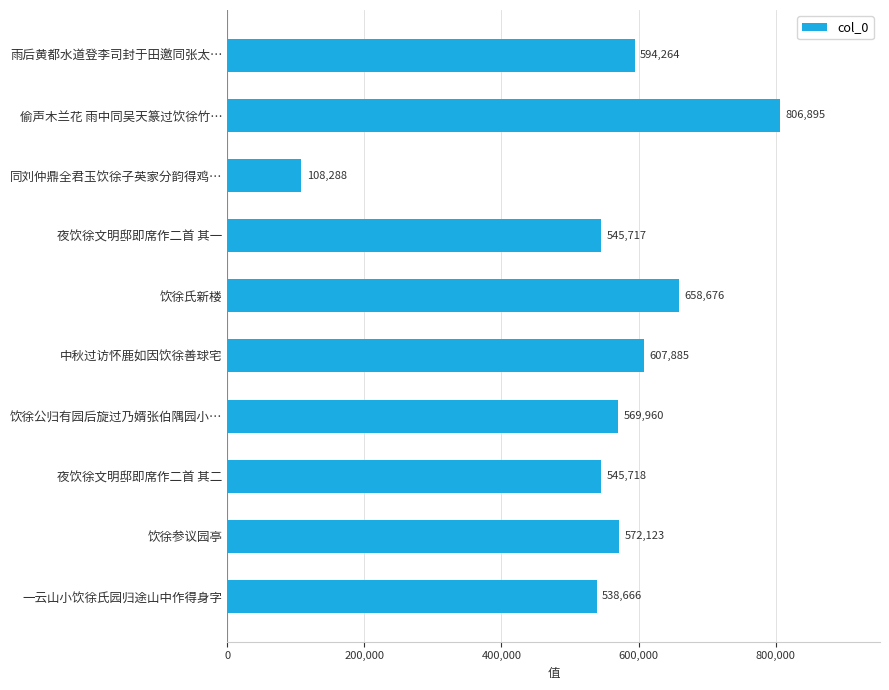

Approximately how many times larger is the value at 饮徐氏新楼 compared to 雨后黄都水道登李司封于田邀同张太…?

1.1